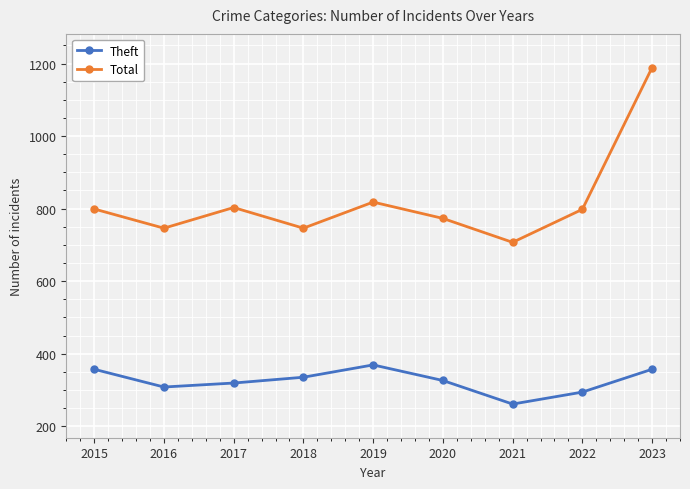

How many lines are shown in the chart?

2